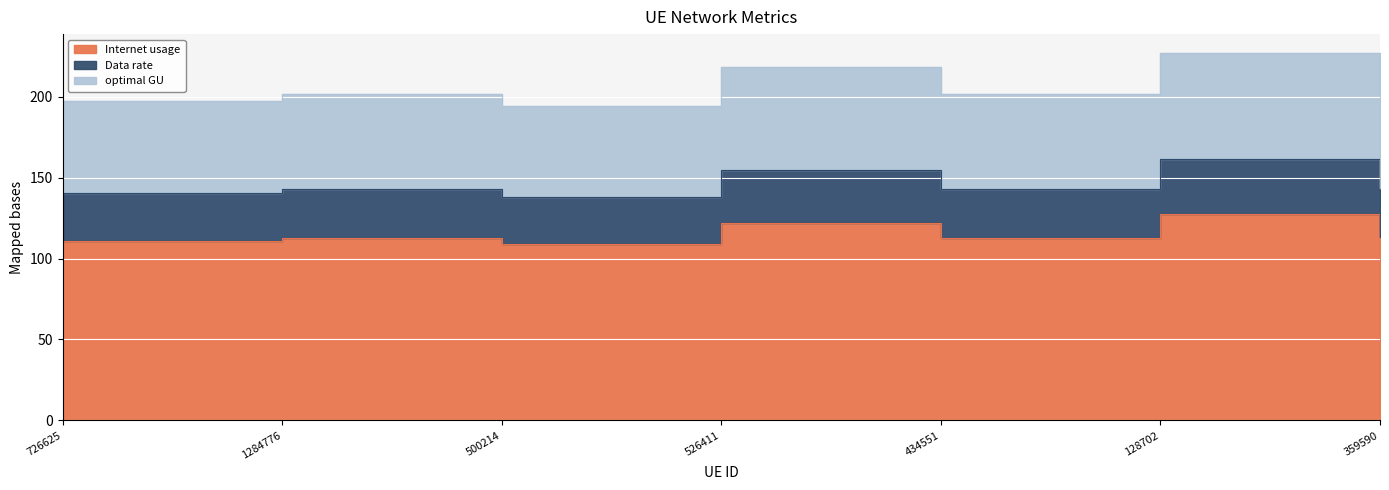

Which series has the largest total across all categories?

Data rate